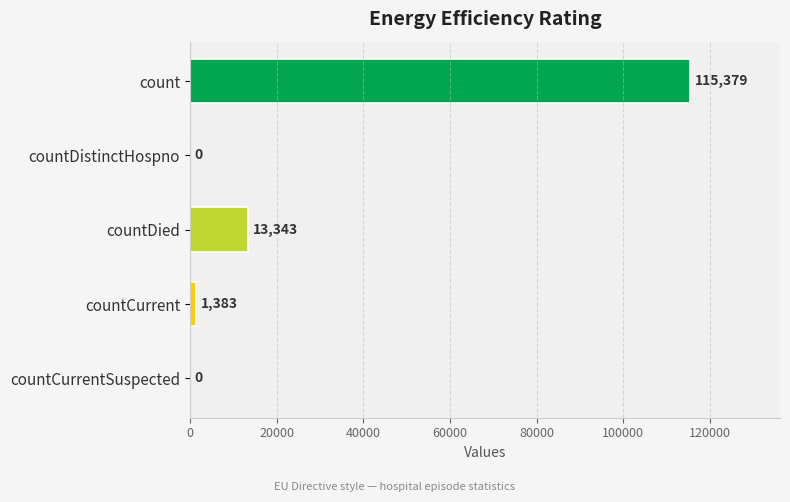

Reading bottom to top, what are all the values shown in this chart?

countCurrentSuspected=0	countCurrent=1383	countDied=13343	countDistinctHospno=0	count=115379